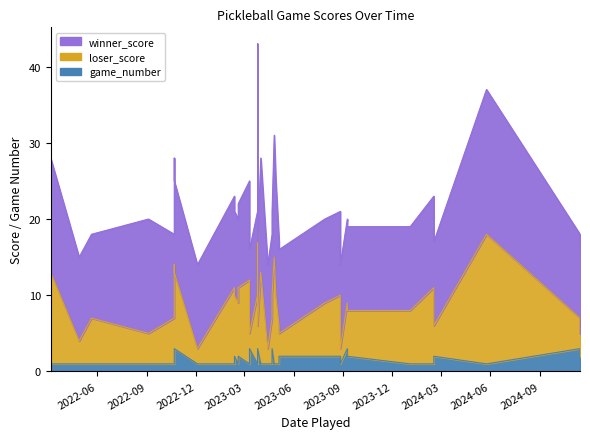

What is the sum of all winner_score values?

488